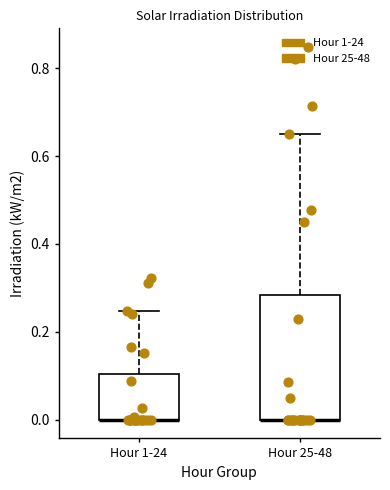

Which box is the tallest, from its lower edge to its upper edge?

Hour 25-48